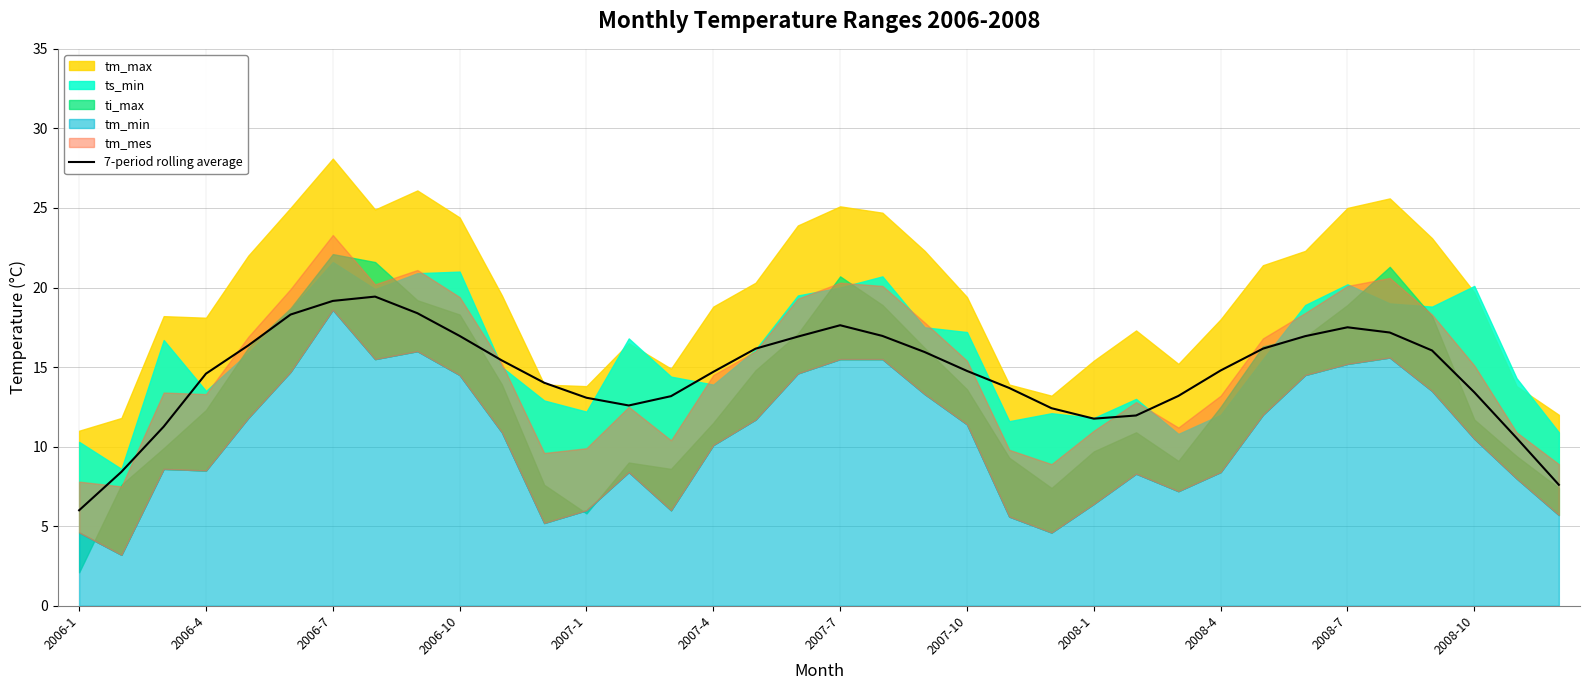

What is the highest value of the 7-period rolling average series?

19.4